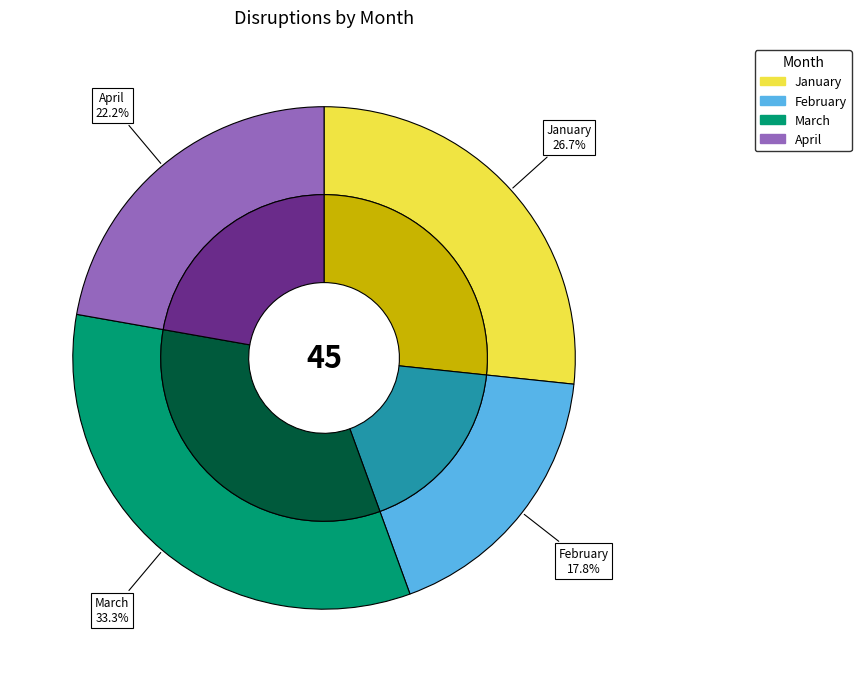

To the nearest percent, what is the combined percentage of April and March?

56%